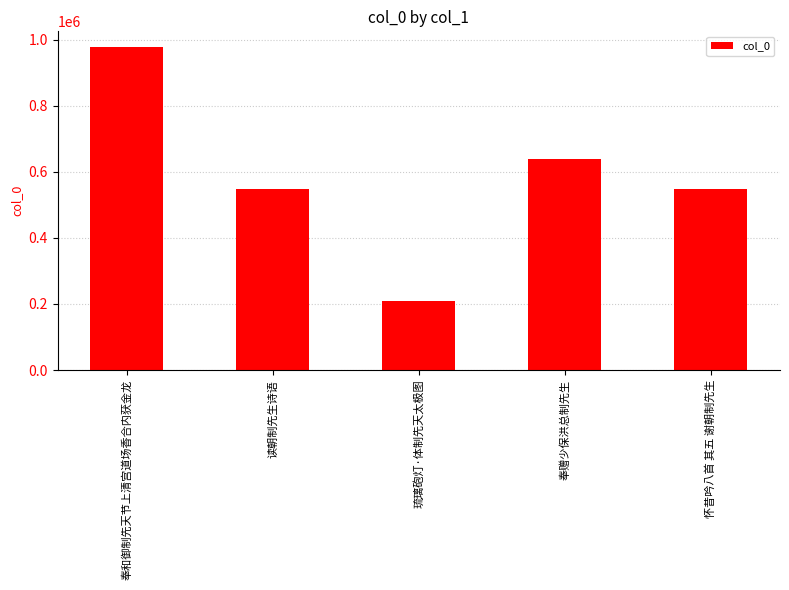

The chart shows a value of 118855 at 怀昔吟八首 其五 谢朝制先生. True or false?

False